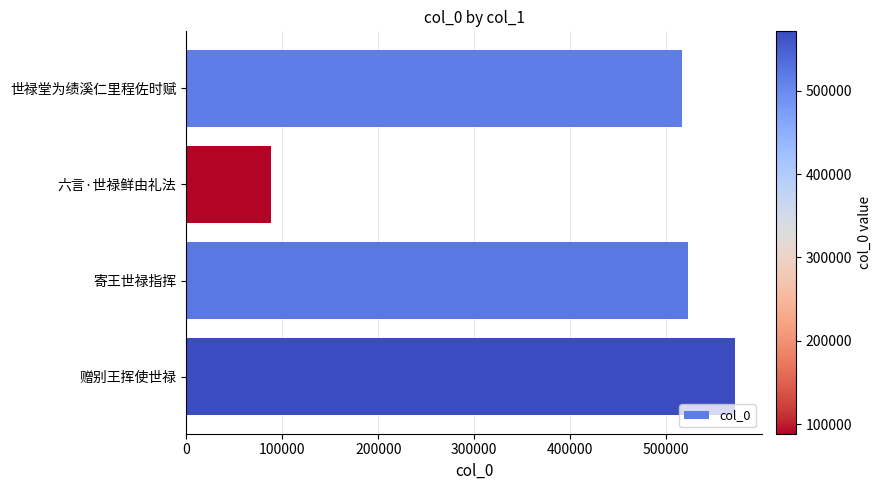

Rank the categories by value from highest to lowest.

赠别王挥使世禄, 寄王世禄指挥, 世禄堂为绩溪仁里程佐时赋, 六言·世禄鲜由礼法